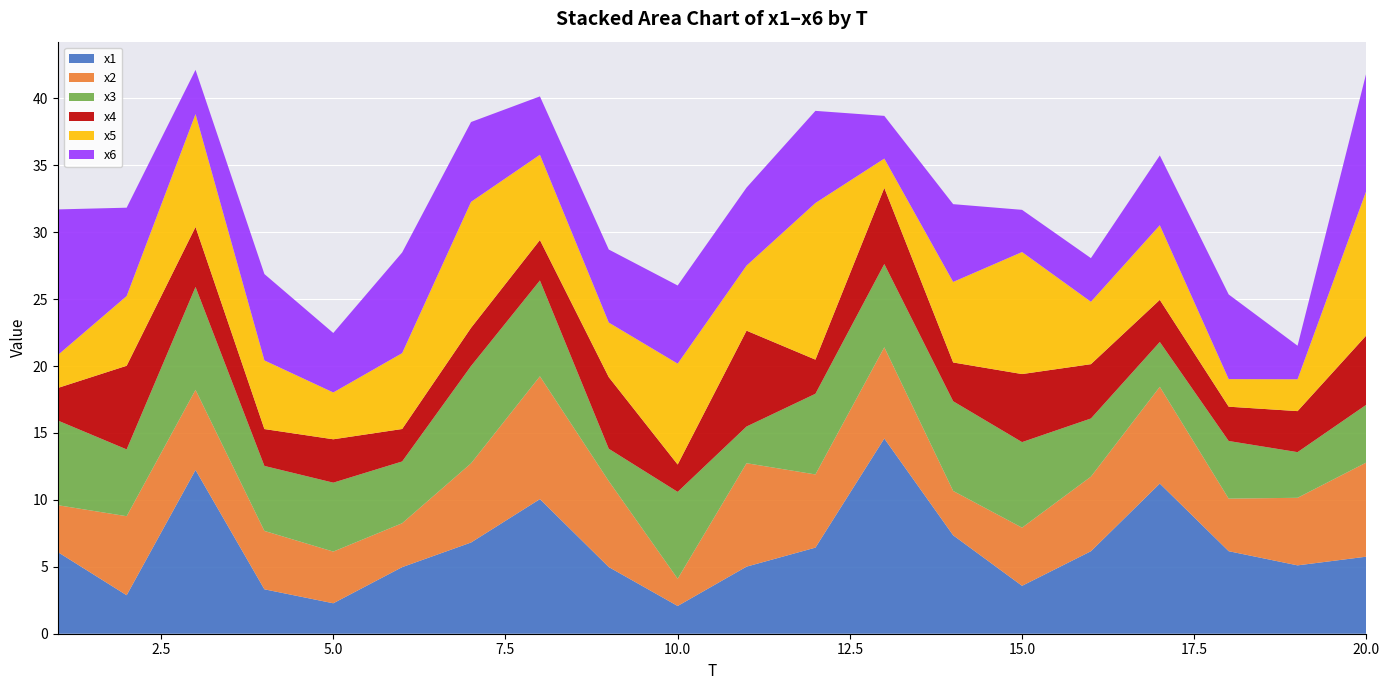

Reading left to right, extract all data points from this chart.

x1: 6.1	2.9	12.2	3.3	2.3	5.0	6.8	10.1	5.0	2.1	5.0	6.4	14.6	7.4	3.6	6.2	11.2	6.2	5.1	5.8
x2: 3.5	5.9	6.0	4.4	3.9	3.3	5.9	9.2	6.4	2.0	7.7	5.5	6.8	3.3	4.3	5.6	7.2	3.9	5.0	7.0
x3: 6.3	5.0	7.7	4.9	5.1	4.6	7.3	7.2	2.4	6.5	2.7	6.0	6.2	6.7	6.4	4.3	3.3	4.3	3.4	4.3
x4: 2.4	6.2	4.5	2.8	3.2	2.4	2.9	3.0	5.3	2.0	7.2	2.5	5.7	2.9	5.1	4.1	3.1	2.6	3.1	5.2
x5: 2.5	5.2	8.4	5.1	3.5	5.7	9.4	6.4	4.1	7.5	4.9	11.7	2.2	6.0	9.1	4.7	5.6	2.1	2.4	10.8
x6: 10.9	6.6	3.3	6.4	4.4	7.5	6.0	4.4	5.5	5.8	5.8	6.9	3.2	5.8	3.2	3.3	5.2	6.3	2.5	8.8